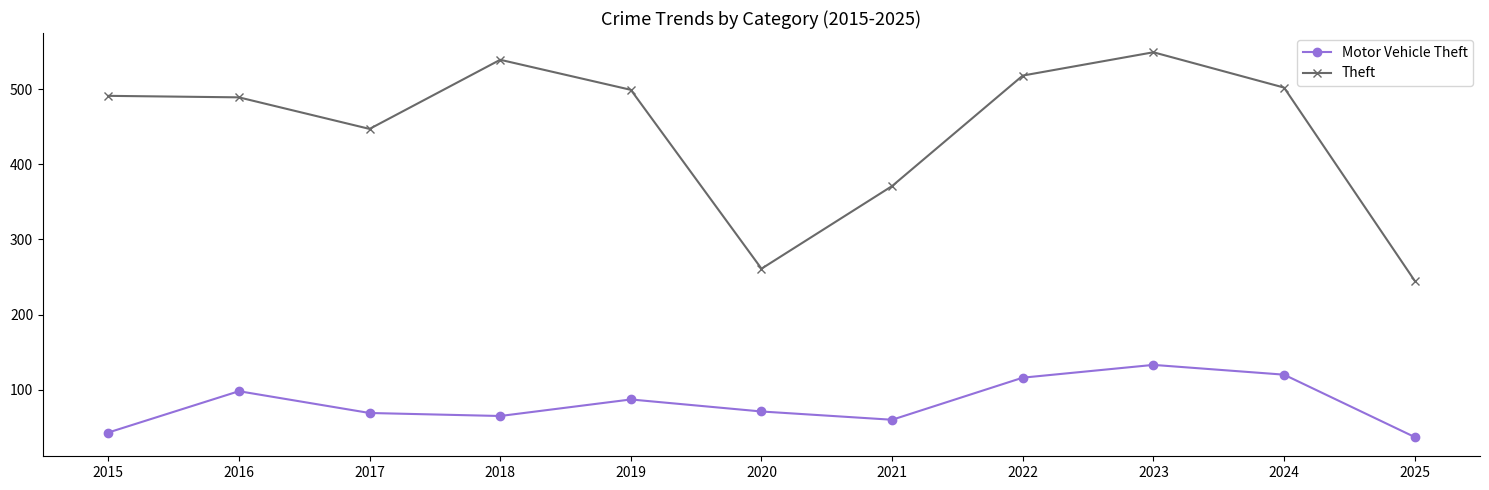

At which label is Theft closest to 397?

2021